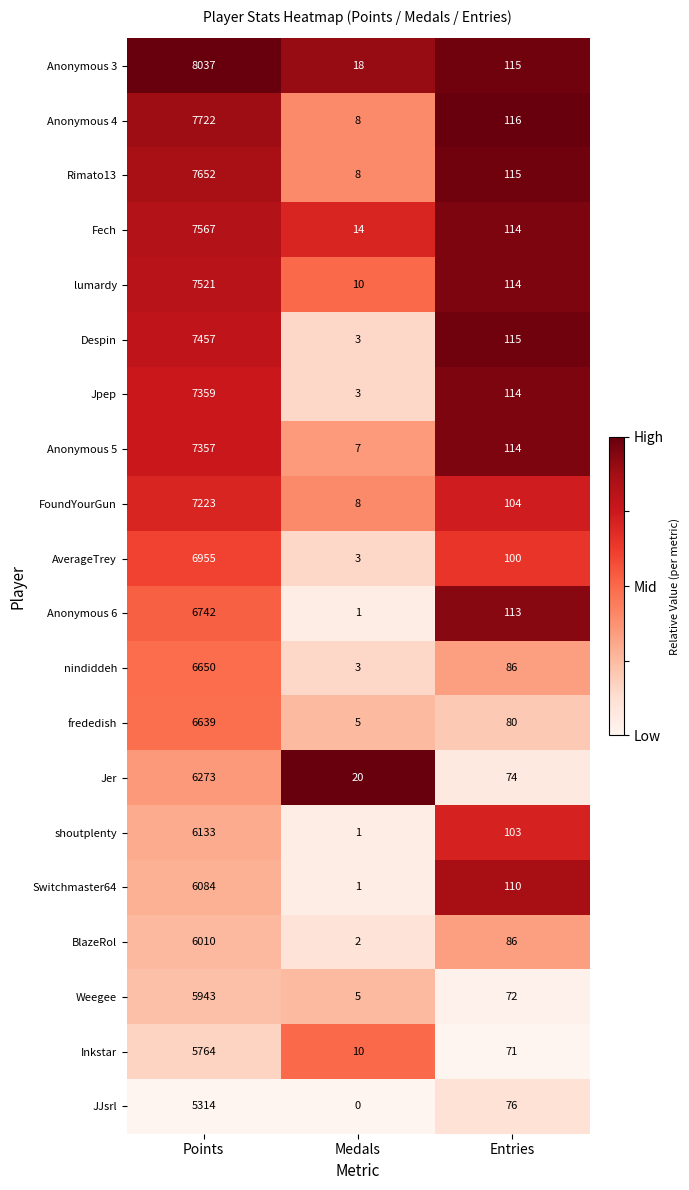

Which category has the highest value across all series?

Points